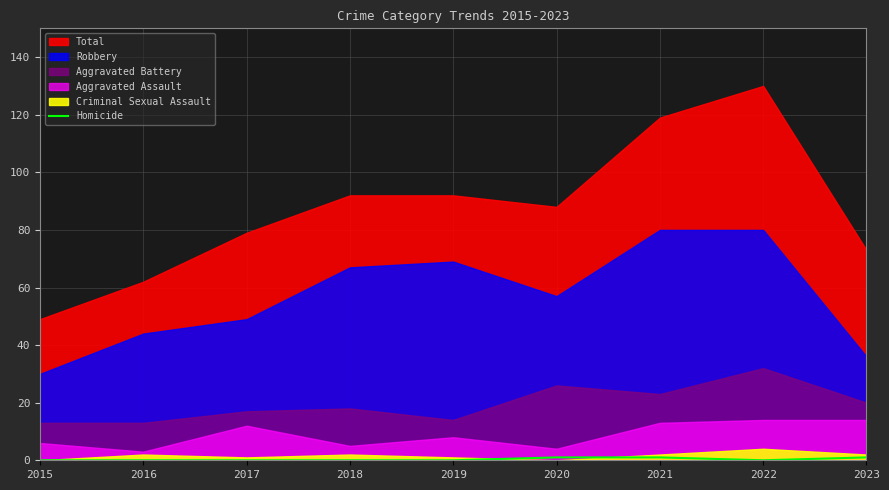

Is it true that Homicide equals 1 at 2020?

True